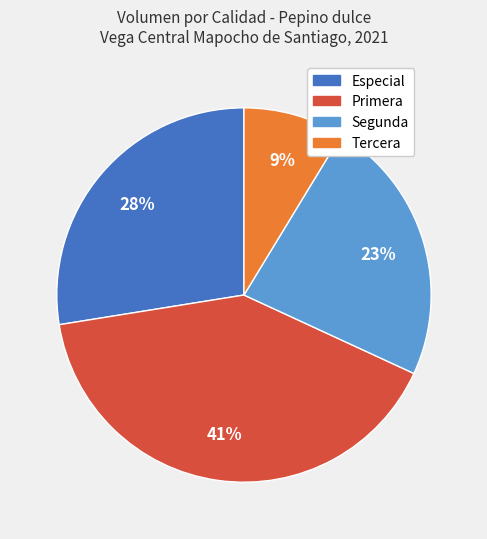

Is Tercera the majority of the pie?

No